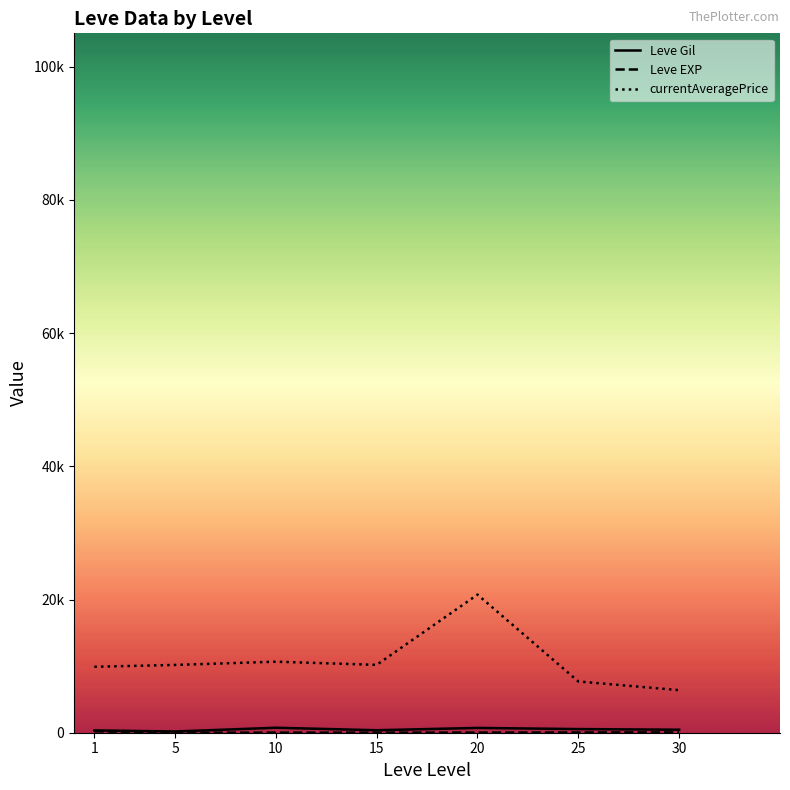

Is this an area chart (filled region under the line)?

No